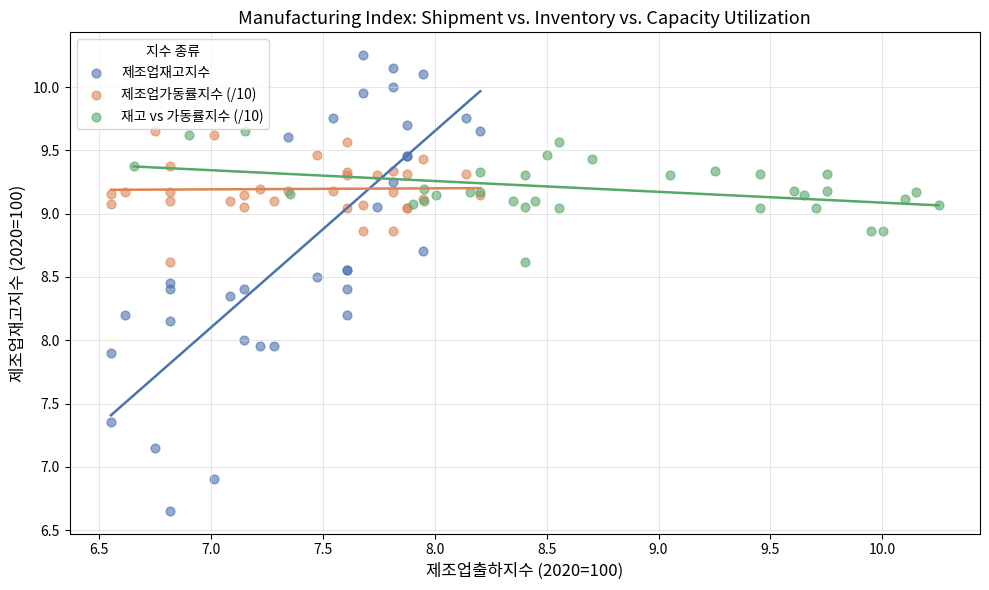

Which series reaches the minimum Y coordinate?

제조업재고지수